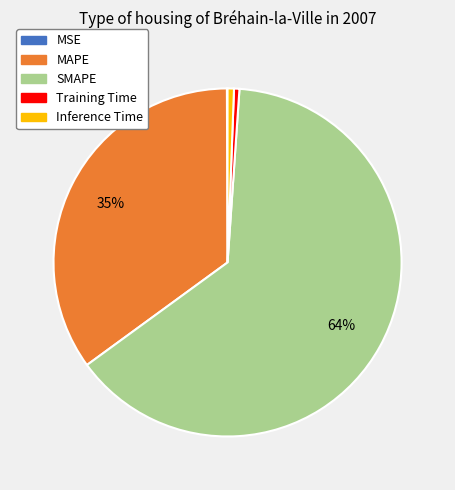

To the nearest percent, what is the average slice percentage?

20%